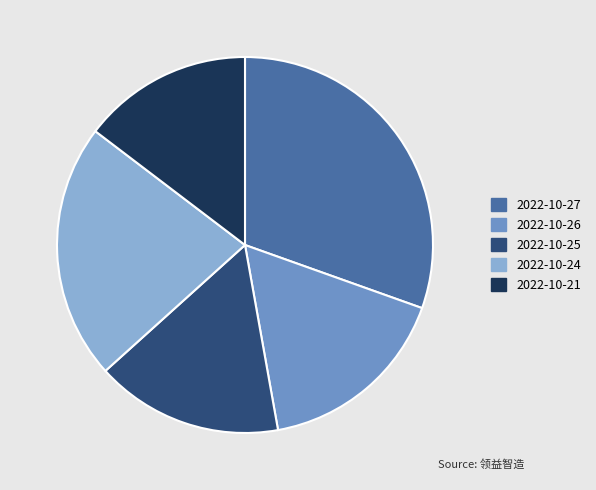

True or false: 2022-10-21 accounts for 8% of the total.

False